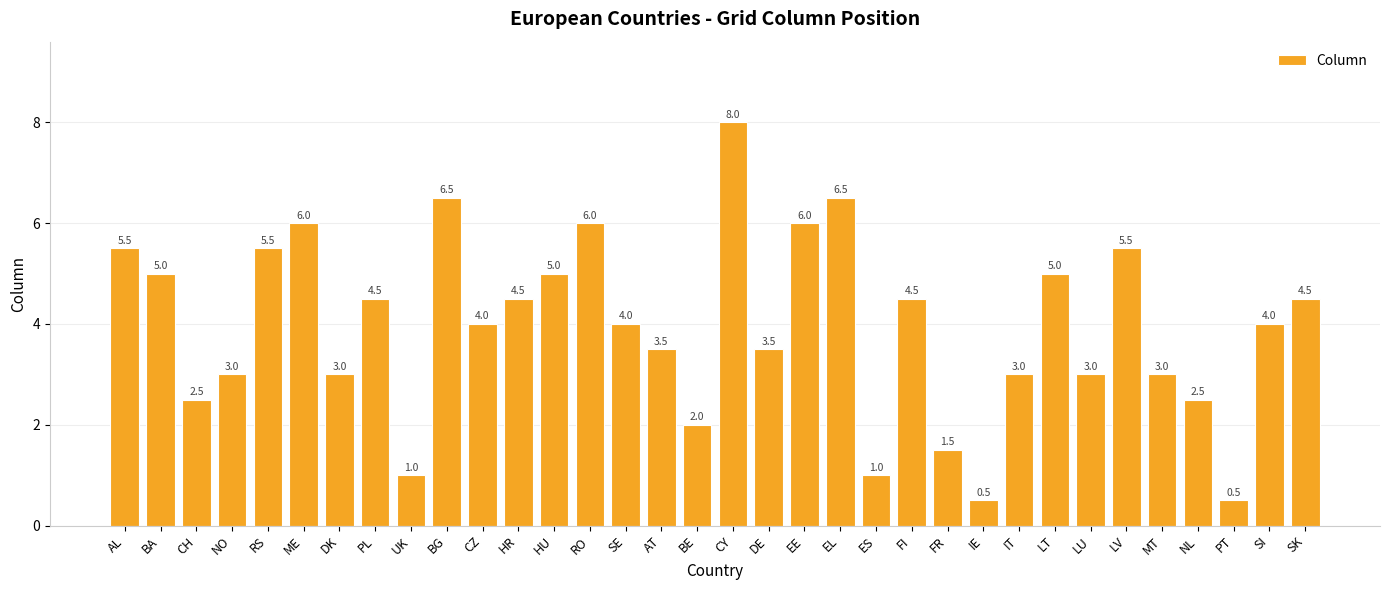

What is the change in value from NL to SI?

+1.5